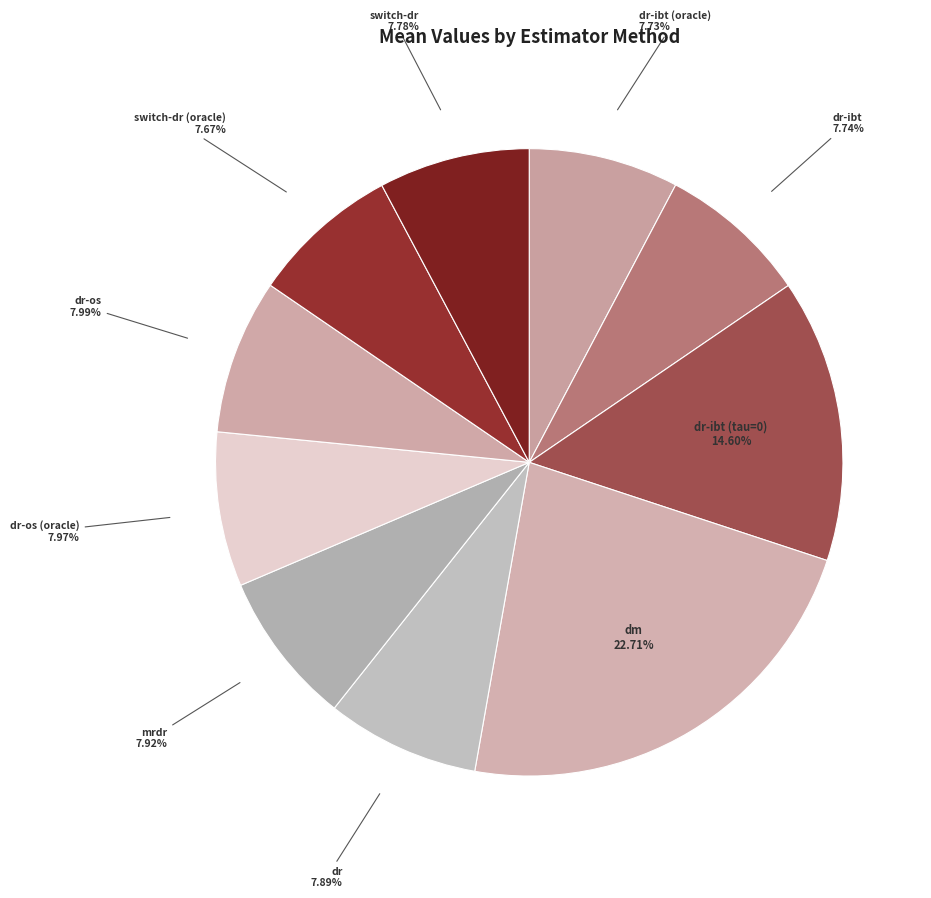

Which has a higher value, dr-ibt or dm?

dm